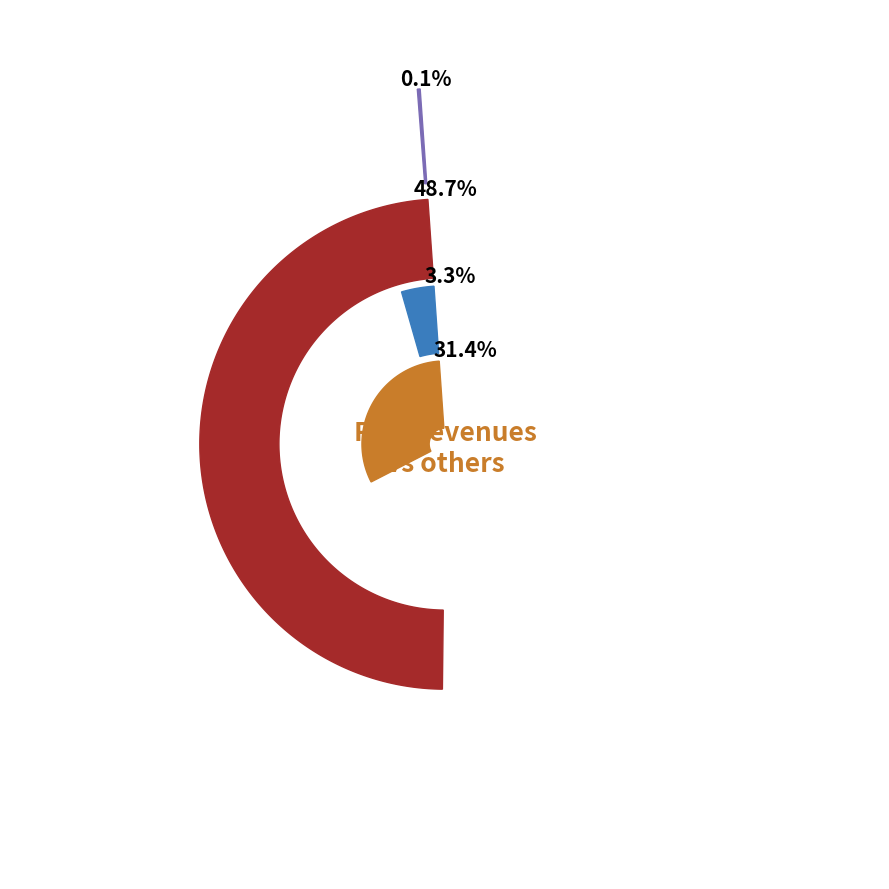

What portion of the pie excludes Real capital?

96.7%